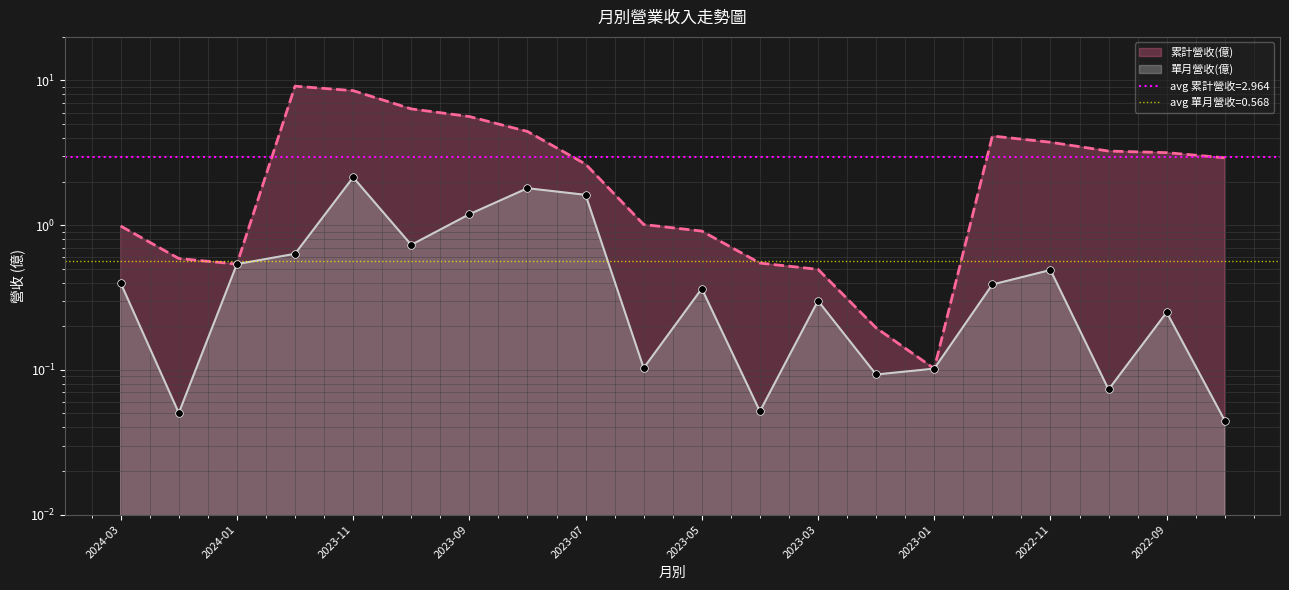

Which series reaches the minimum Y coordinate?

單月營收(億)